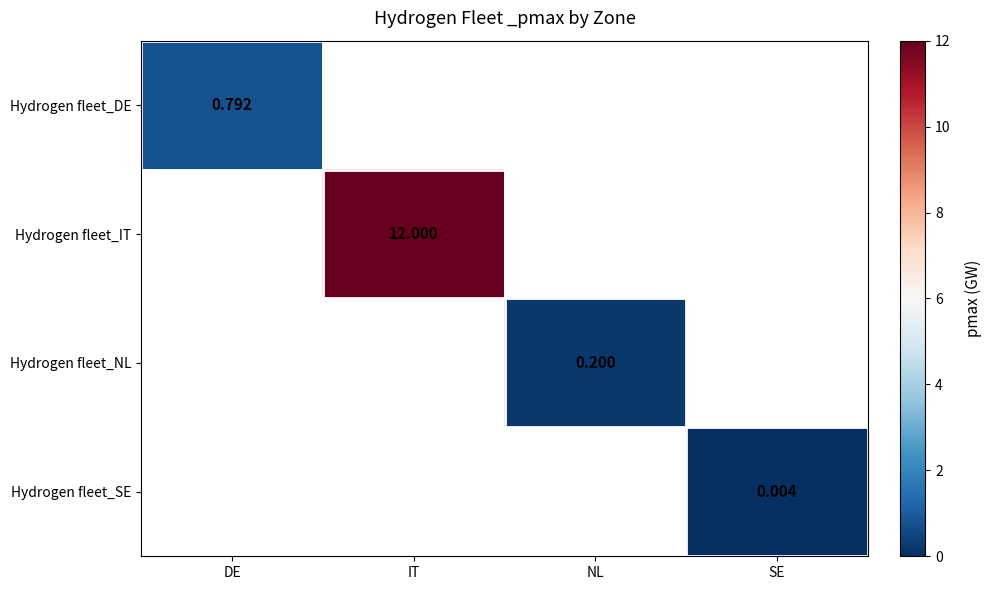

Count the number of data series in this chart.

4